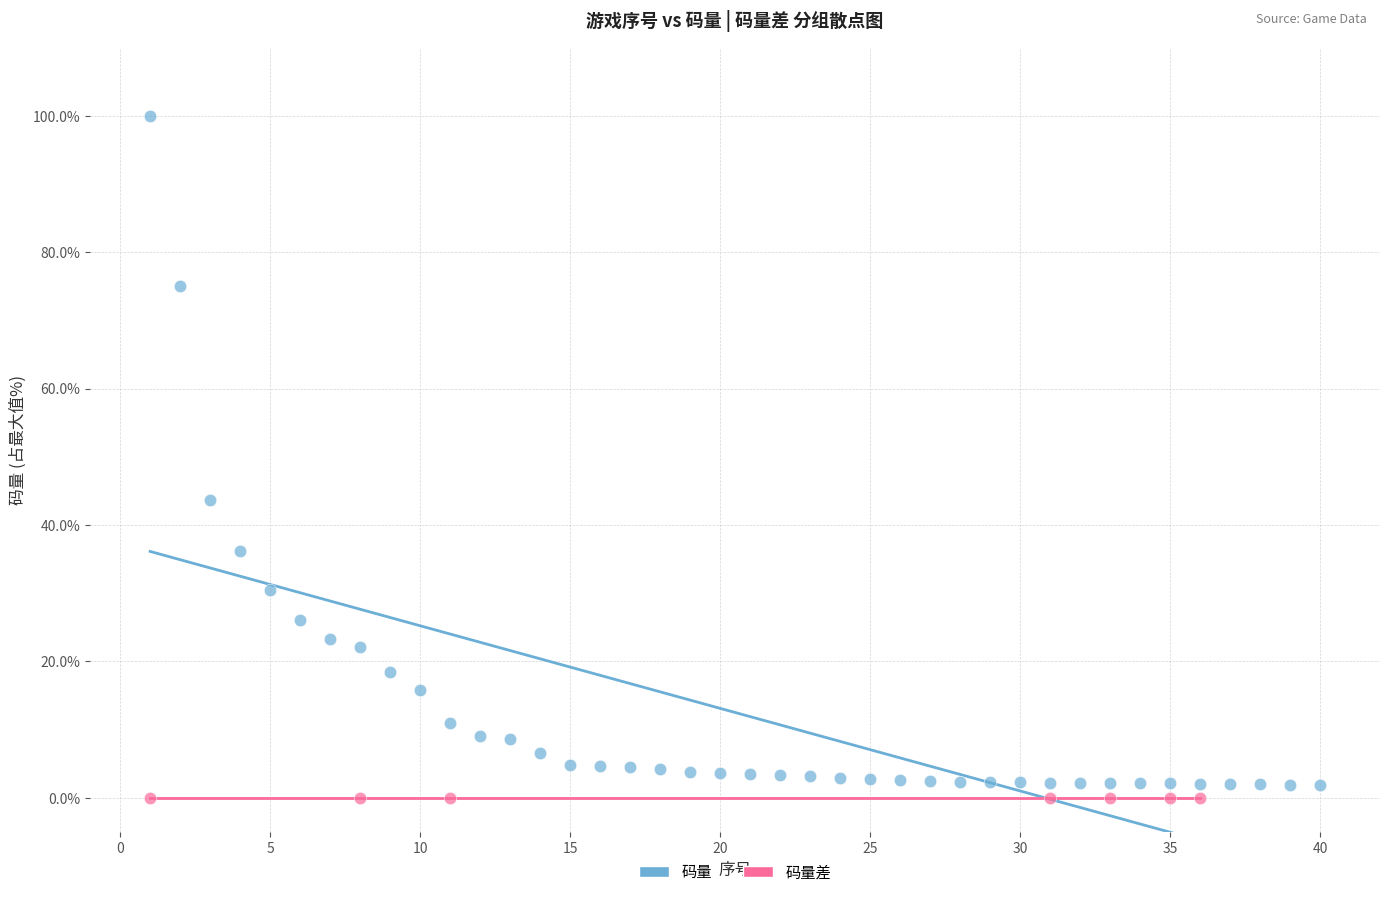

Which series reaches the maximum Y coordinate?

码量